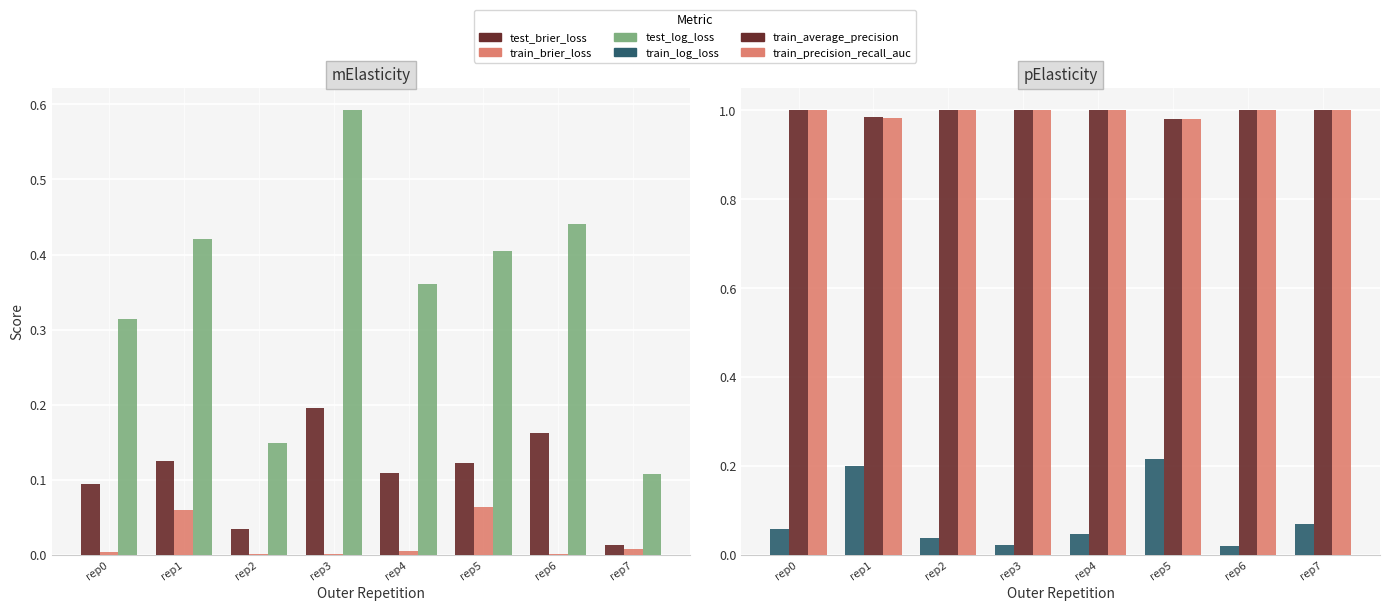

Reading left to right, extract all data points from this chart.

test_brier_loss: rep0=0.1	rep1=0.1	rep2=0.0	rep3=0.2	rep4=0.1	rep5=0.1	rep6=0.2	rep7=0.0
train_brier_loss: rep0=0.0	rep1=0.1	rep2=0.0	rep3=0.0	rep4=0.0	rep5=0.1	rep6=0.0	rep7=0.0
test_log_loss: rep0=0.3	rep1=0.4	rep2=0.1	rep3=0.6	rep4=0.4	rep5=0.4	rep6=0.4	rep7=0.1
train_log_loss: rep0=0.1	rep1=0.2	rep2=0.0	rep3=0.0	rep4=0.0	rep5=0.2	rep6=0.0	rep7=0.1
train_average_precision: rep0=1.0	rep1=1.0	rep2=1.0	rep3=1.0	rep4=1.0	rep5=1.0	rep6=1.0	rep7=1.0
train_precision_recall_auc: rep0=1.0	rep1=1.0	rep2=1.0	rep3=1.0	rep4=1.0	rep5=1.0	rep6=1.0	rep7=1.0